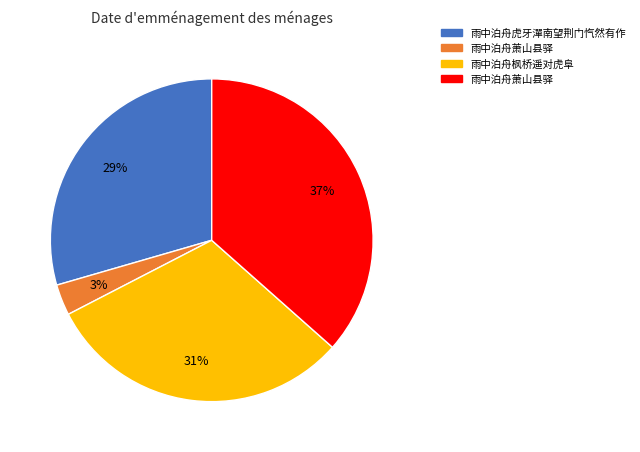

Is there a majority slice in this chart?

No